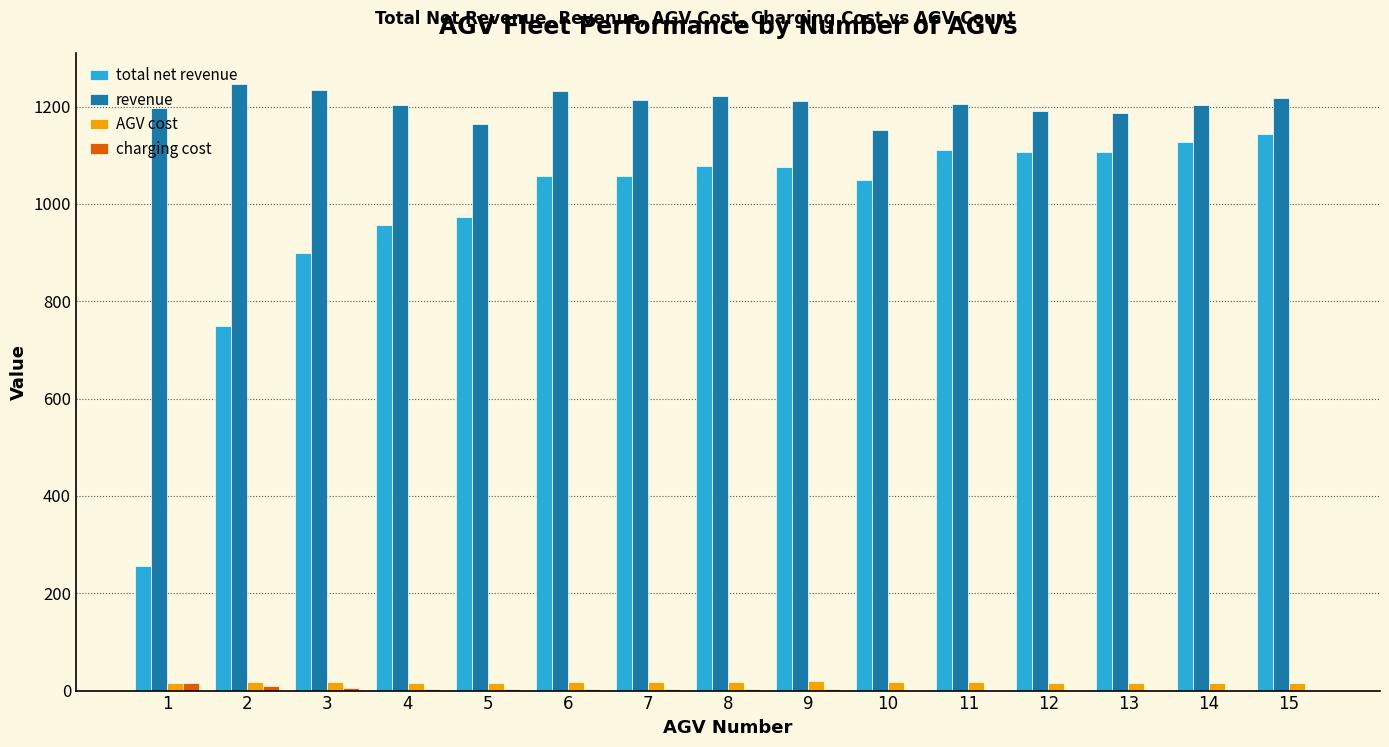

Is the value of revenue at 12 greater than the value of total net revenue at 10?

Yes